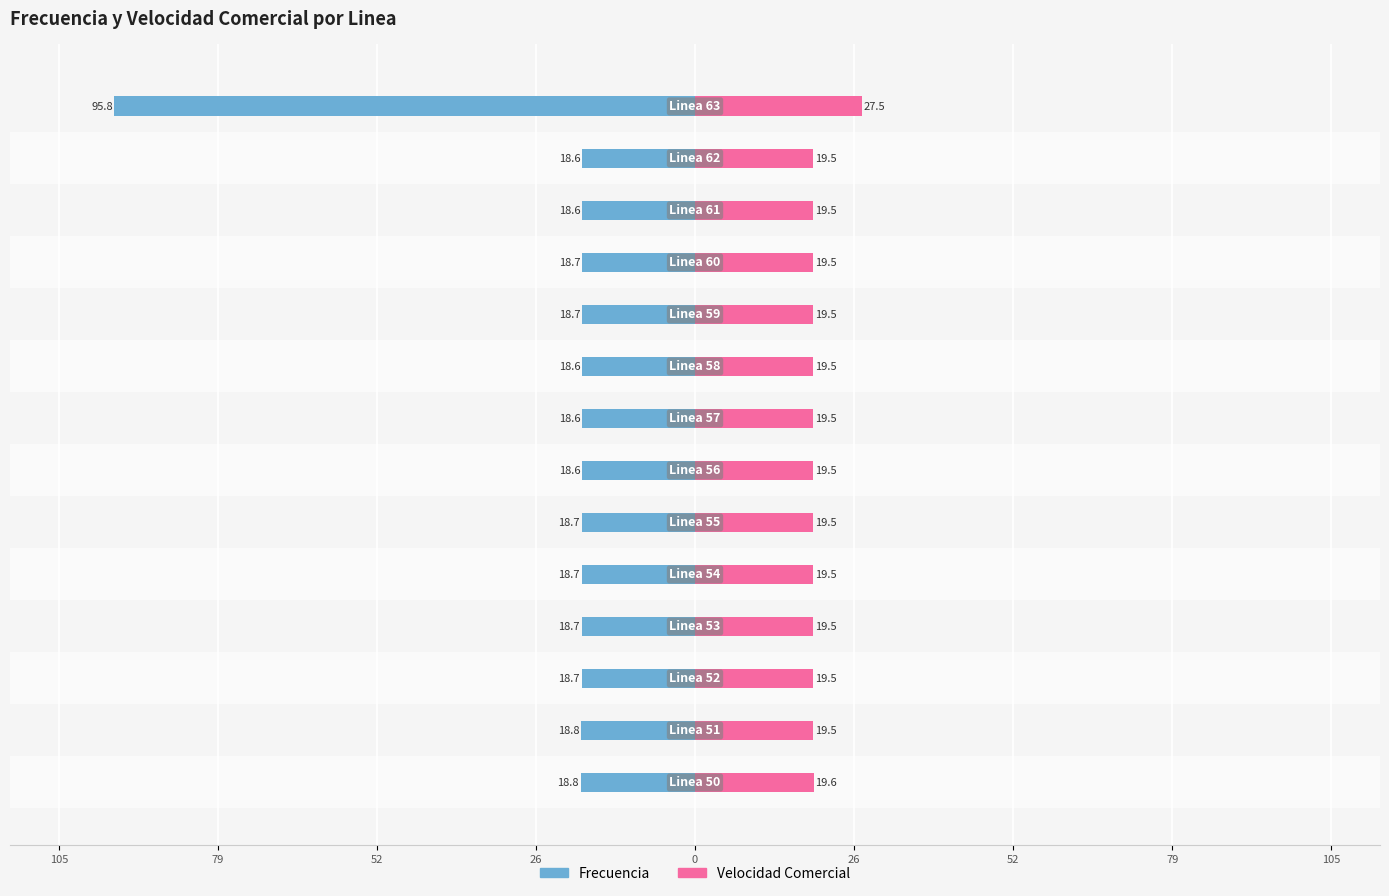

Which series changed the most between 105 and 10?

Frecuencia